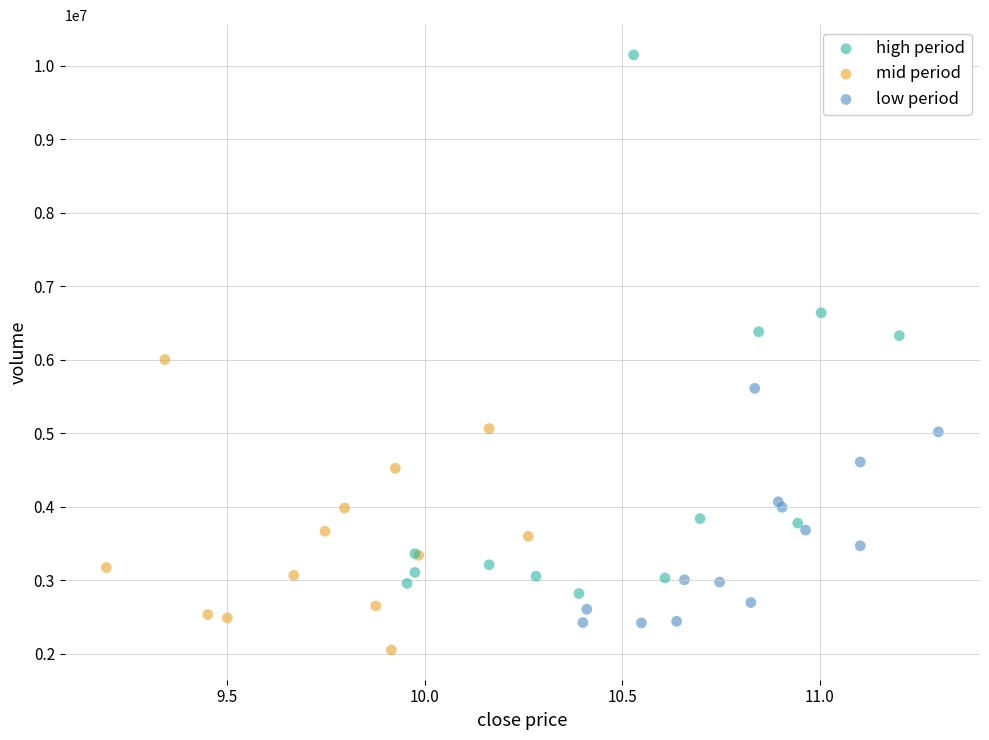

Which series reaches the minimum Y coordinate?

mid period